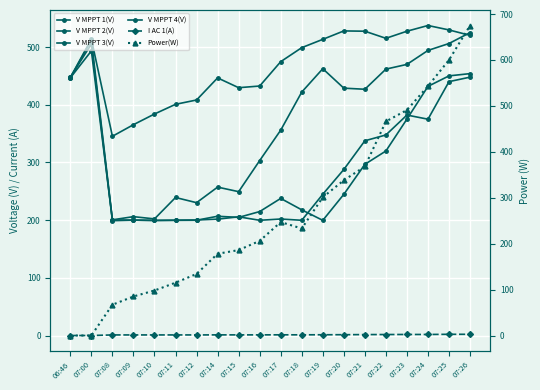

How many values in the V MPPT 3(V) series exceed 426?

10